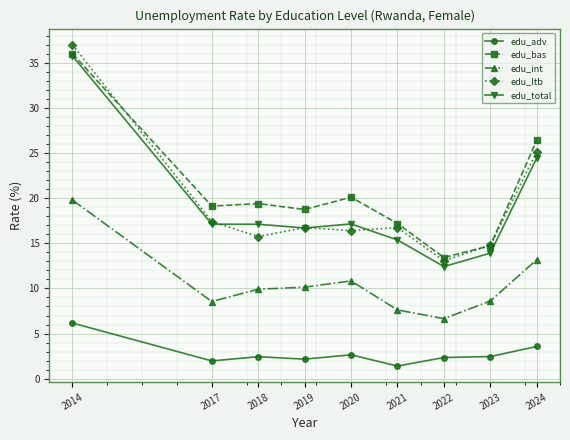

The value of edu_adv at 2017 is 2.0. True or false?

True